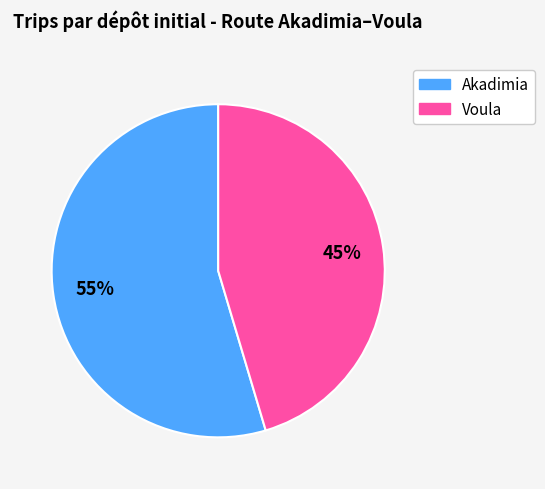

Between Voula and Akadimia, which is larger?

Akadimia